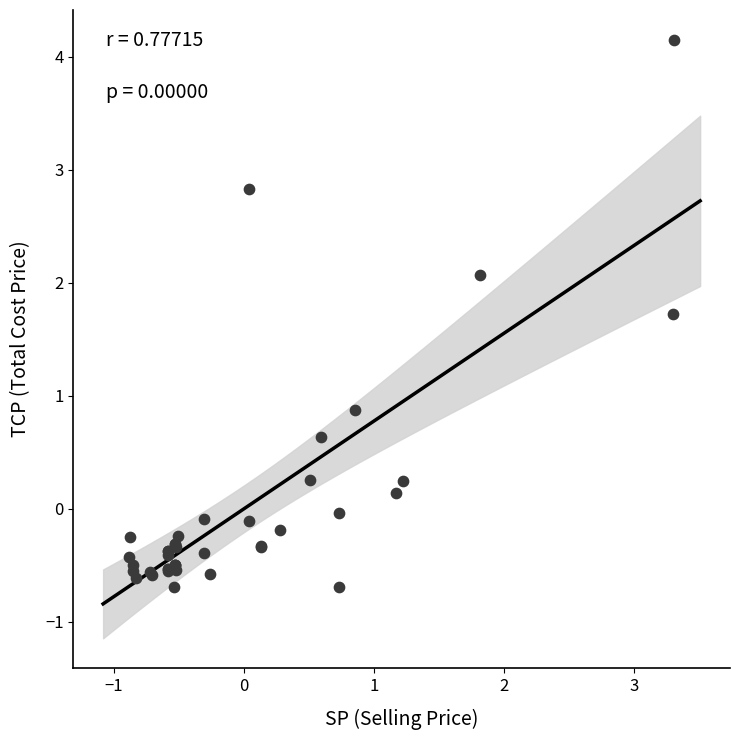

What Y value in the scatter plot is closest to 1?

0.9